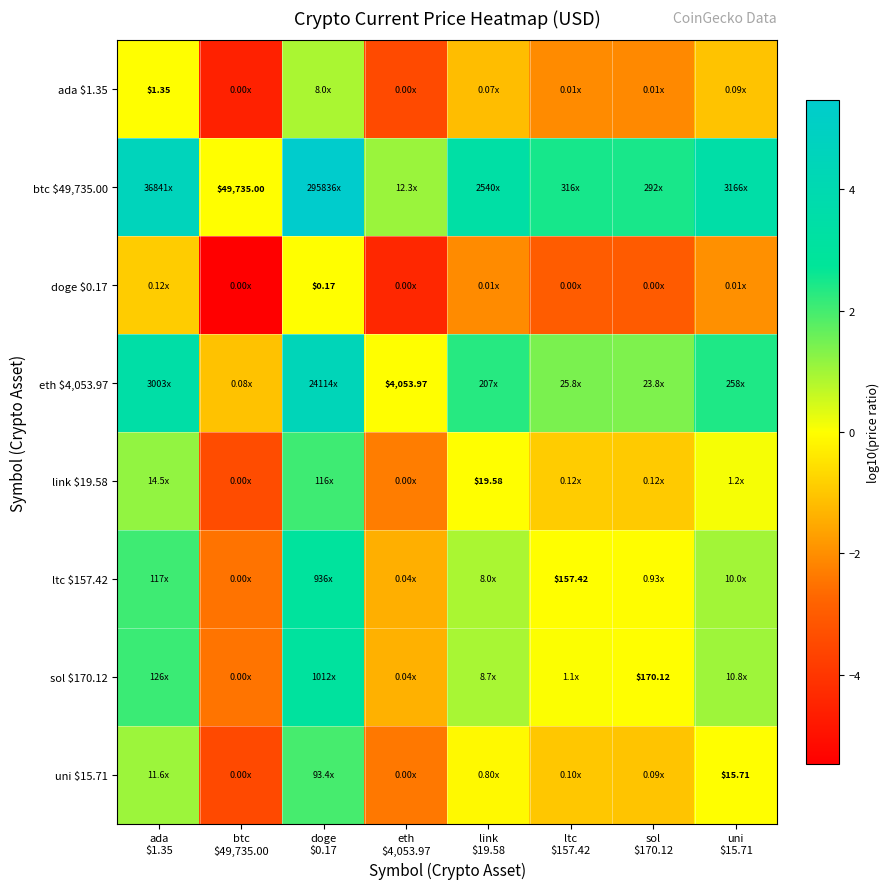

What is the minimum value for eth $4,053.97?

-1.1